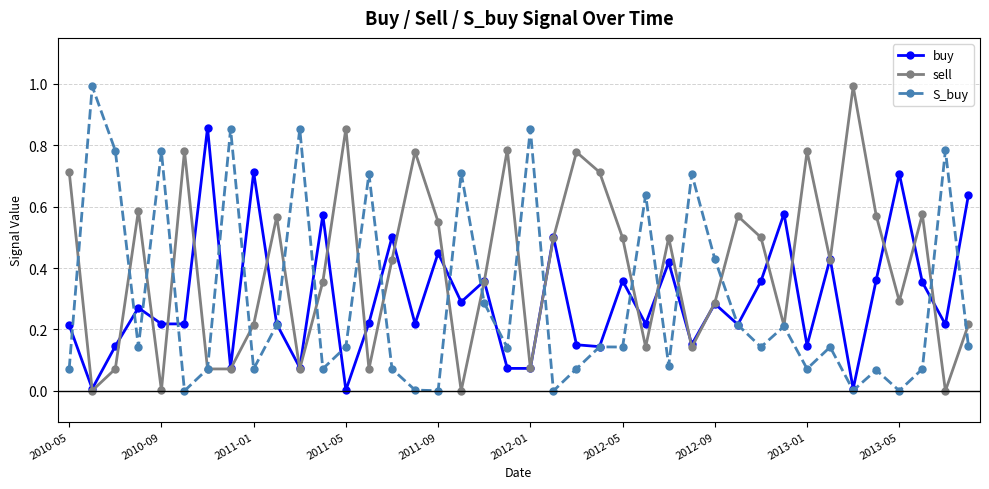

What is the maximum value shown in the chart?

1.0